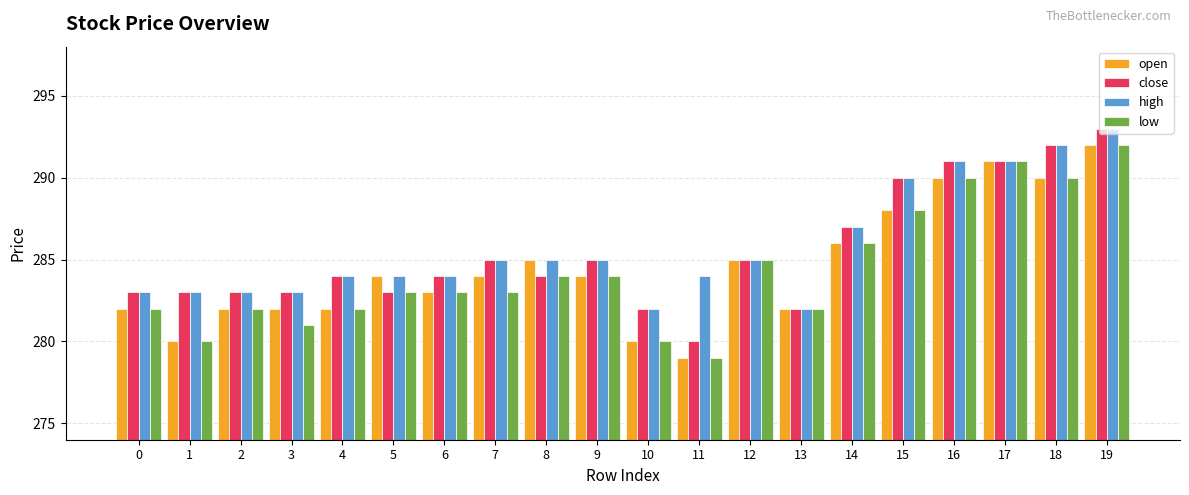

Where is high nearest to the value 287?

14